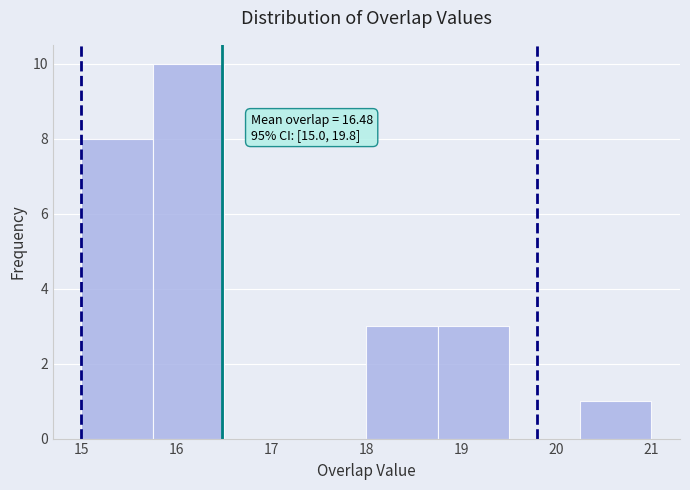

Over which range of the x-axis is the bar tallest?

15.75 to 16.50